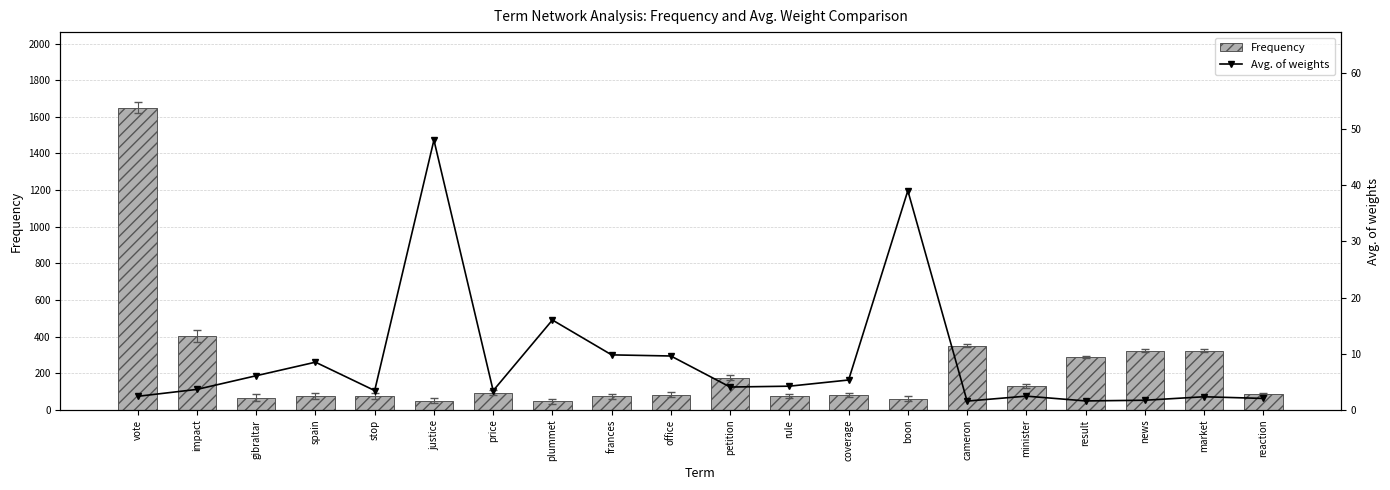

Reading left to right, transcribe all the data shown in this chart.

Frequency: 1650.0	405.0	68.0	76.0	77.0	50.0	95.0	48.0	74.0	83.0	177.0	76.0	81.0	62.0	351.0	130.0	289.0	324.0	323.0	87.0
Avg. of weights: 2.4	3.7	6.1	8.5	3.5	48.0	3.4	16.0	9.8	9.6	4.1	4.2	5.3	39.0	1.6	2.5	1.6	1.7	2.4	2.0